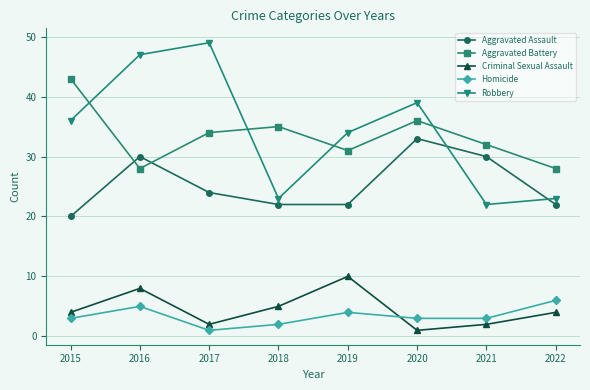

Which series changed the most between 2020 and 2021?

Robbery